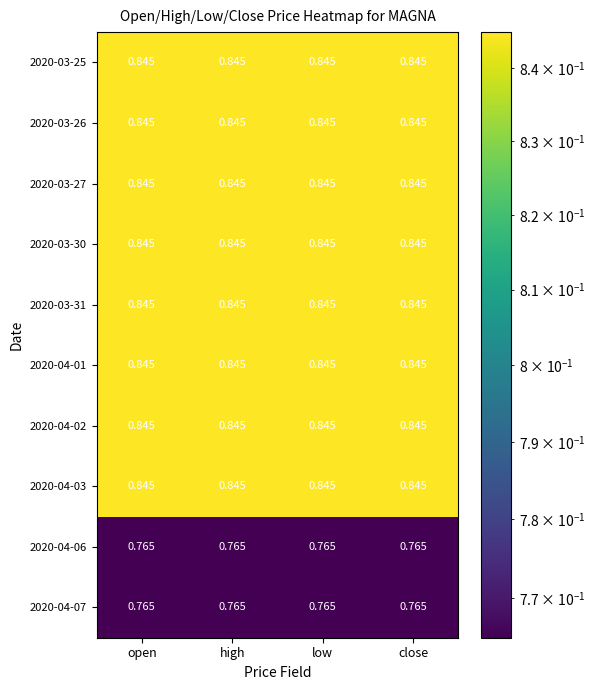

Reading left to right, transcribe all the data shown in this chart.

2020-03-25: open=0.8	high=0.8	low=0.8	close=0.8
2020-03-26: open=0.8	high=0.8	low=0.8	close=0.8
2020-03-27: open=0.8	high=0.8	low=0.8	close=0.8
2020-03-30: open=0.8	high=0.8	low=0.8	close=0.8
2020-03-31: open=0.8	high=0.8	low=0.8	close=0.8
2020-04-01: open=0.8	high=0.8	low=0.8	close=0.8
2020-04-02: open=0.8	high=0.8	low=0.8	close=0.8
2020-04-03: open=0.8	high=0.8	low=0.8	close=0.8
2020-04-06: open=0.8	high=0.8	low=0.8	close=0.8
2020-04-07: open=0.8	high=0.8	low=0.8	close=0.8